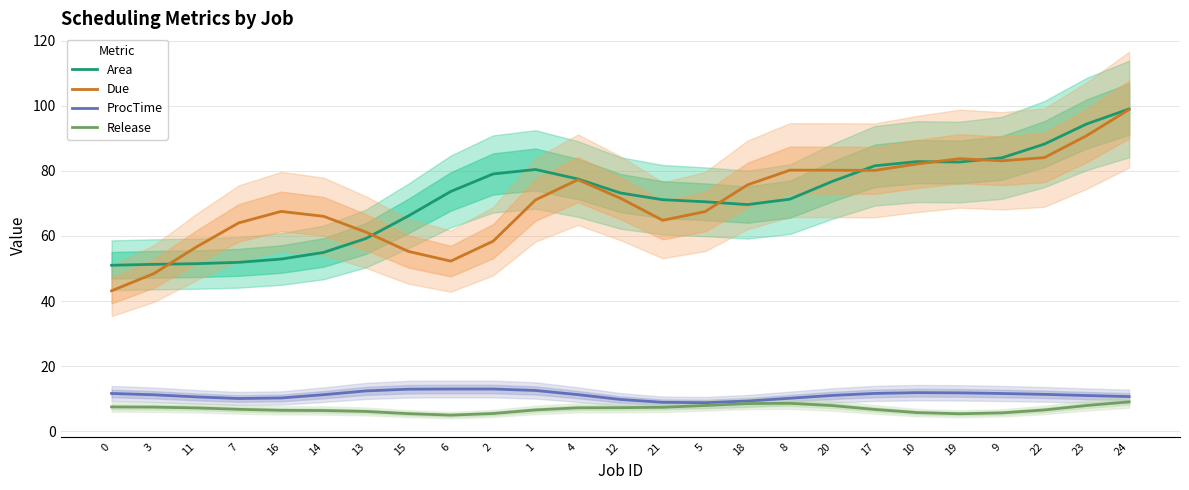

How many values in the ProcTime series exceed 11?

14